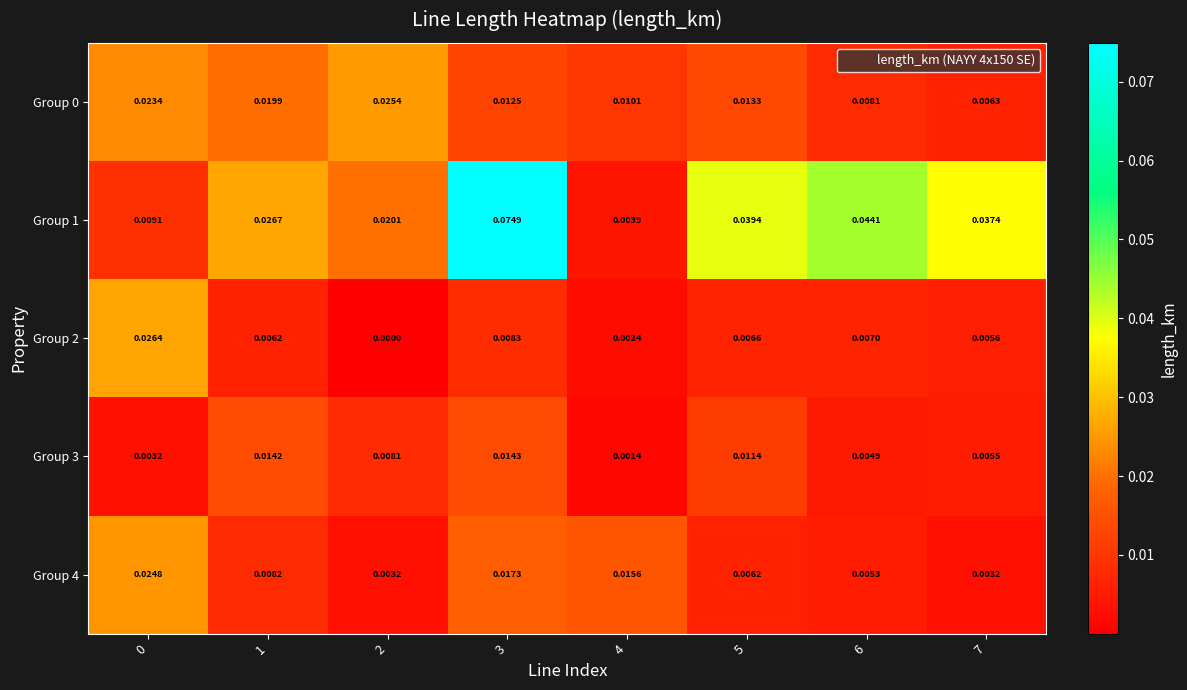

Which series has the largest total across all categories?

Group 1